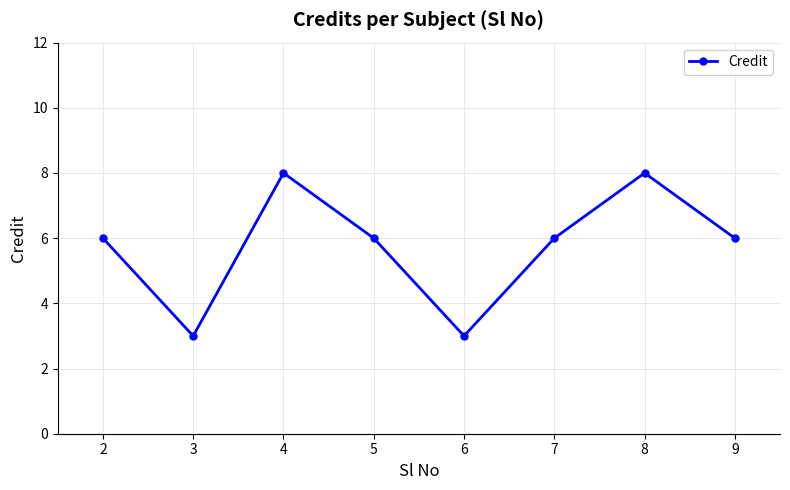

The chart shows a value of 8 at 4. True or false?

True